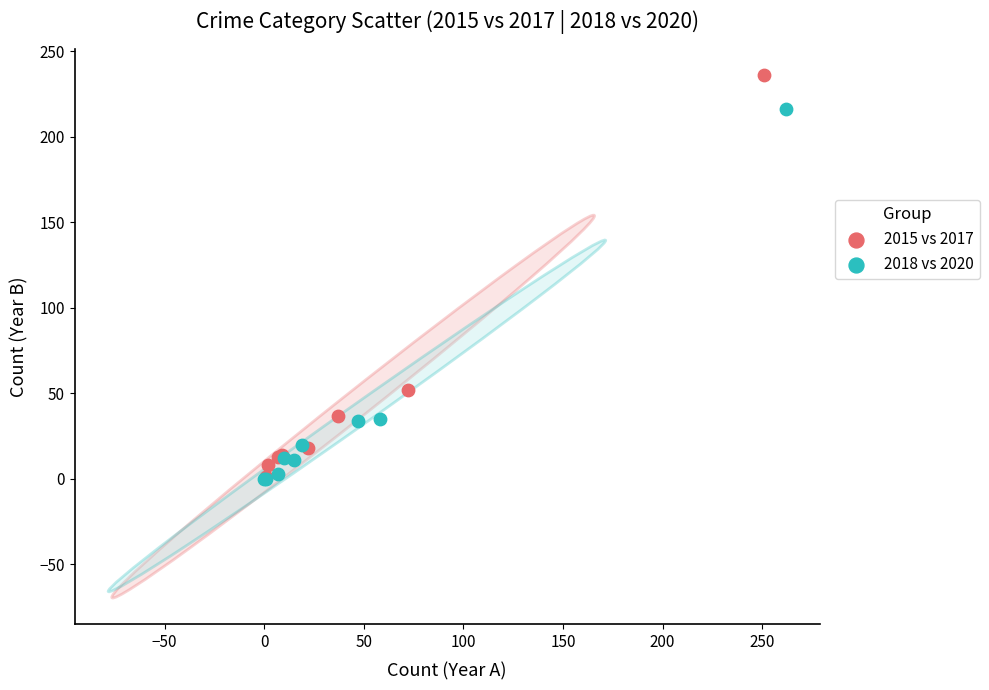

Which series has the largest Y range (max minus min)?

2015 vs 2017